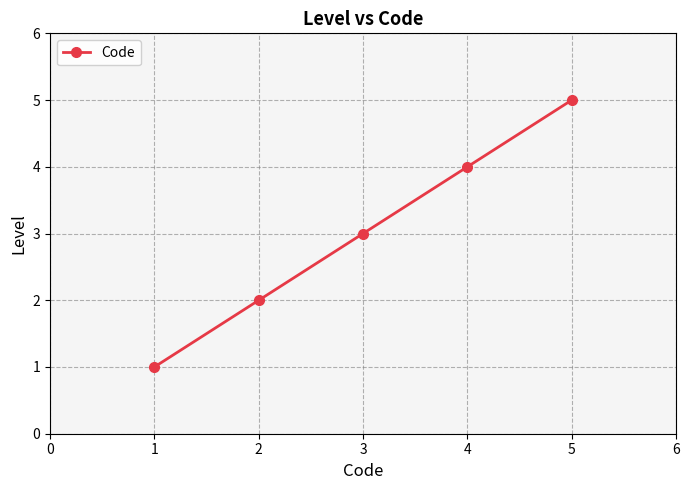

What is the greatest value displayed?

5